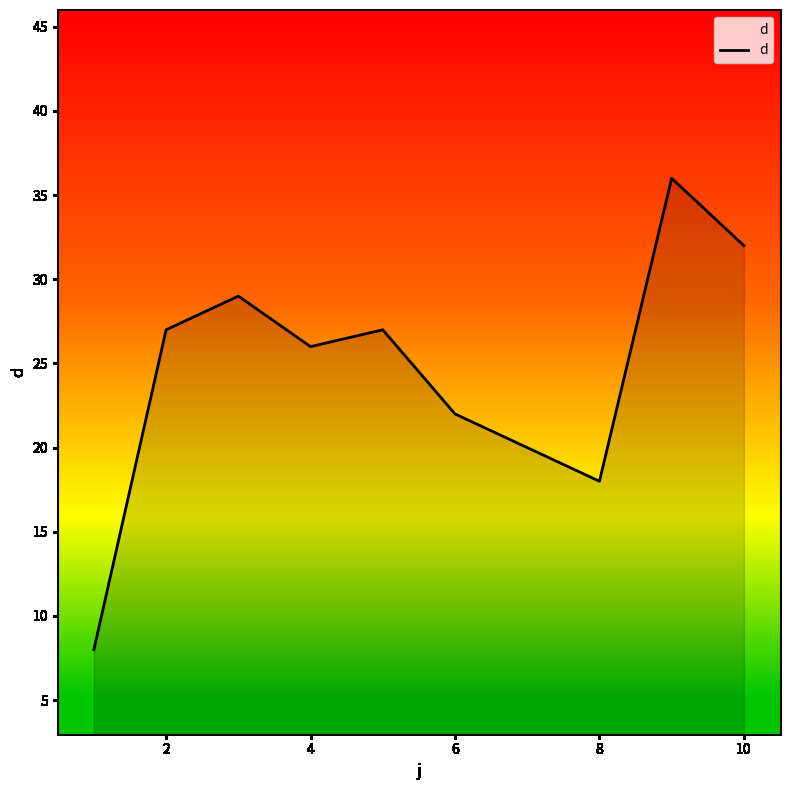

What is the maximum value shown in the chart?

36